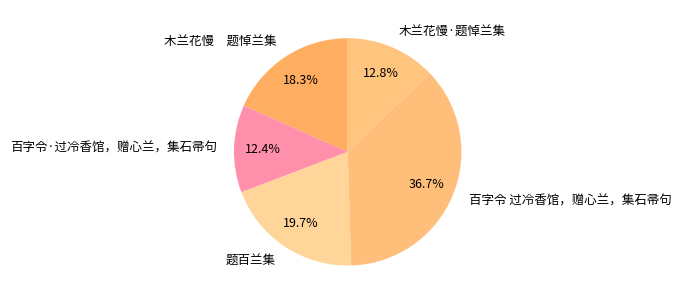

Which has a higher value, 木兰花慢 题悼兰集 or 百字令 过冷香馆，赠心兰，集石帚句?

百字令 过冷香馆，赠心兰，集石帚句